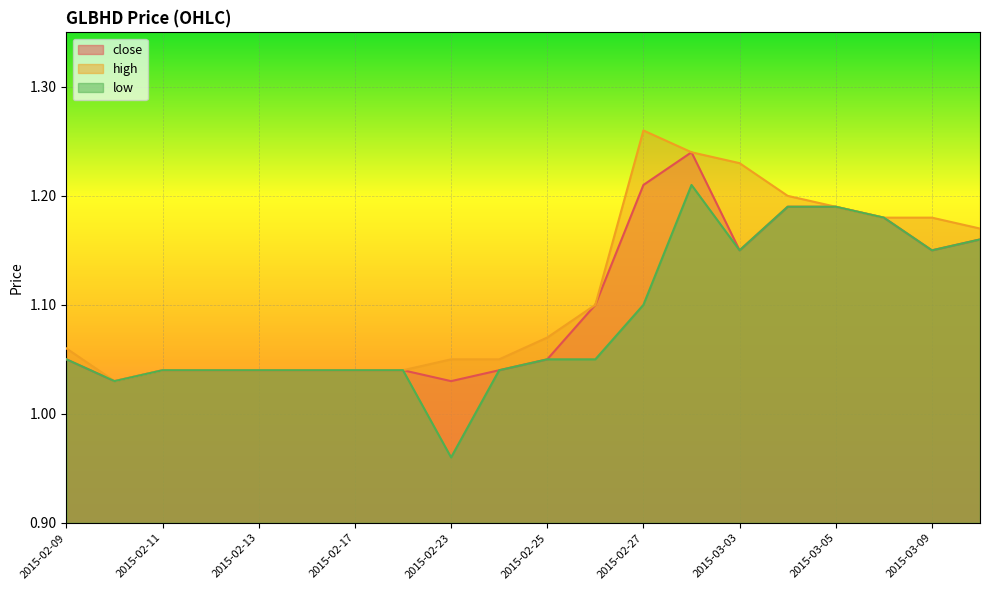

What is the sum of the close values at 2015-02-24 and 2015-02-27?

2.2